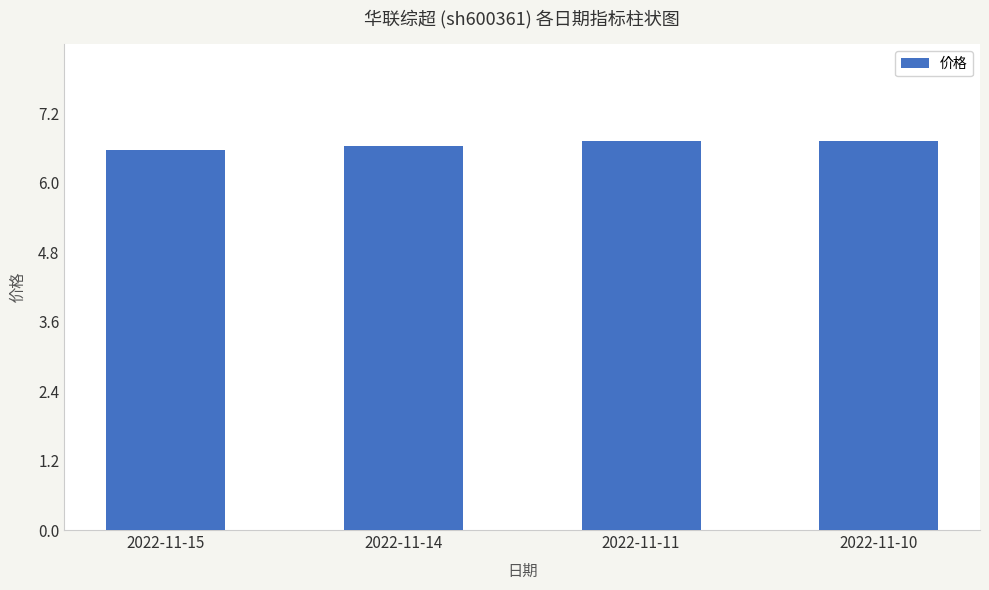

What is the change in value from 2022-11-15 to 2022-11-10?

+0.1